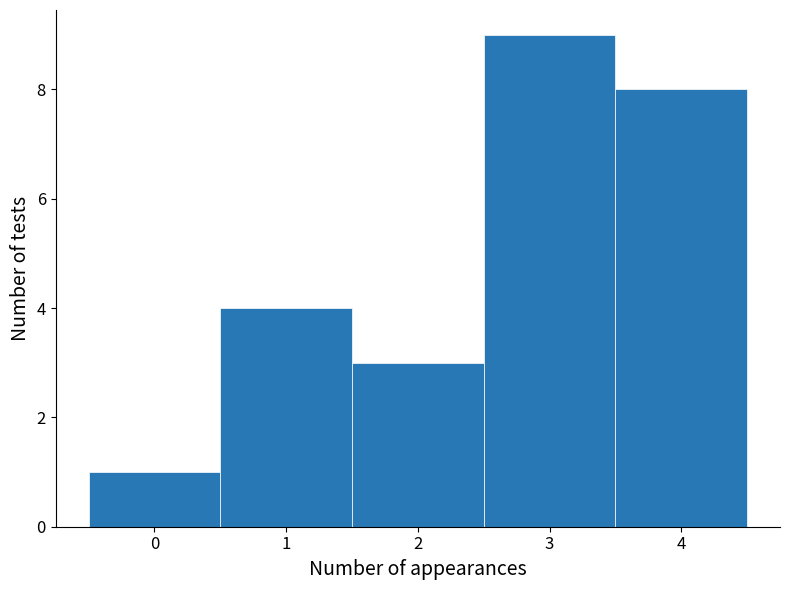

Reading left to right, transcribe this chart: for each bar, give the range it covers on the x-axis and its height. The values are not printed on the chart, so give them approximately, as read against the axis.

-0.5 to 0.5: 1
0.5 to 1.5: 4
1.5 to 2.5: 3
2.5 to 3.5: 9
3.5 to 4.5: 8